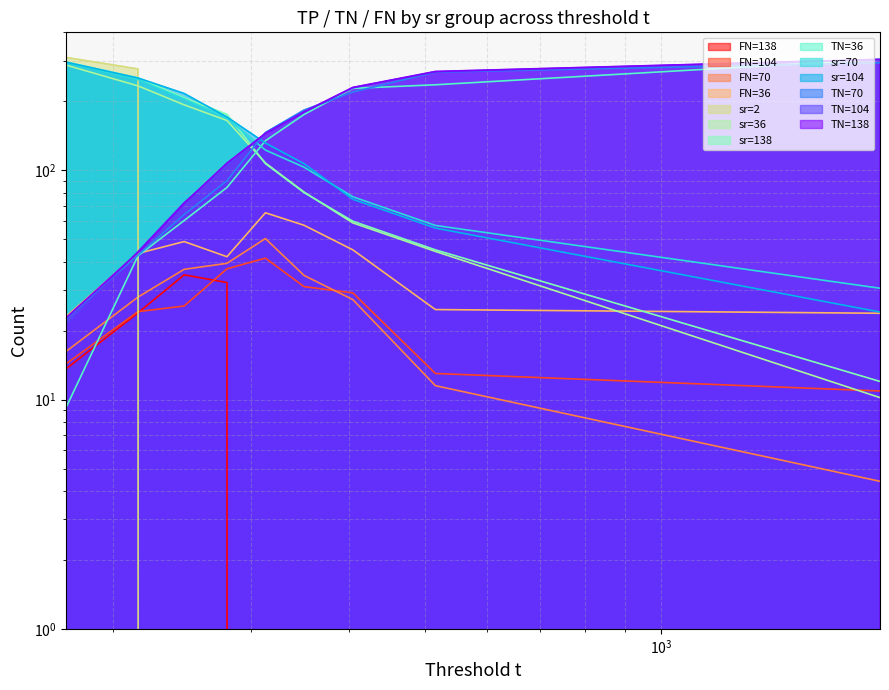

True or false: sr=70 has more than 1 interior local peaks.

False